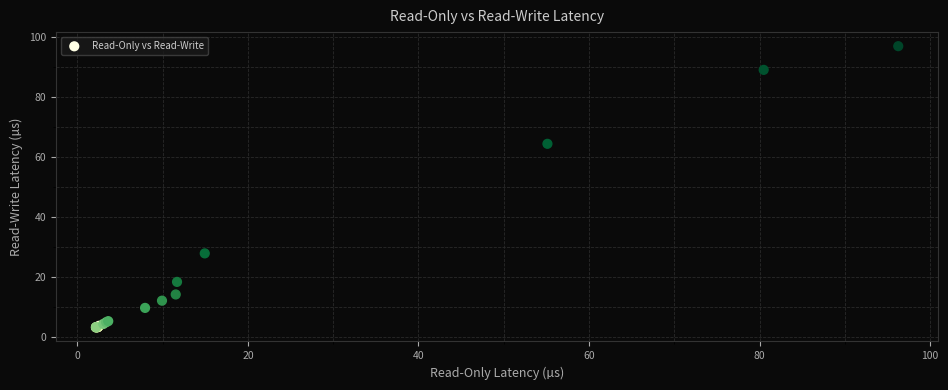

What Y value in the scatter plot is closest to 50?

64.4